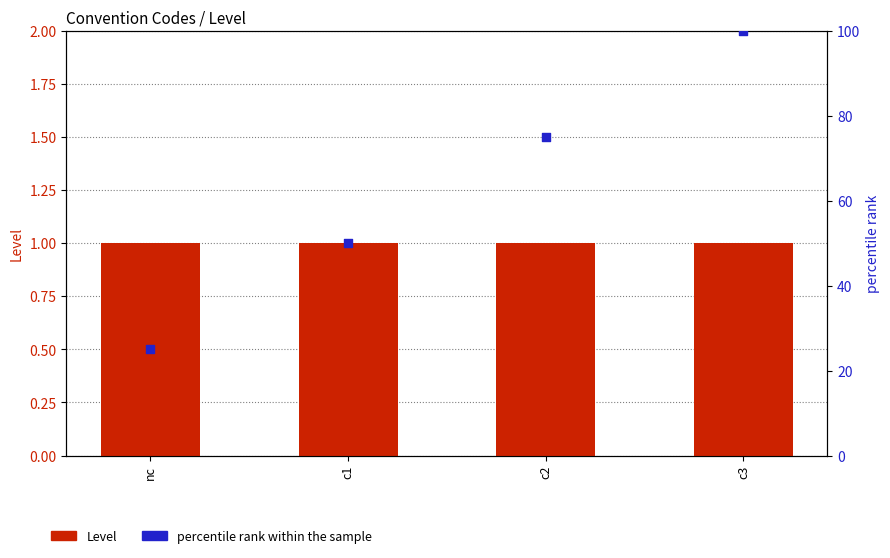

What are all the series names shown in the legend?

Level, percentile rank within the sample